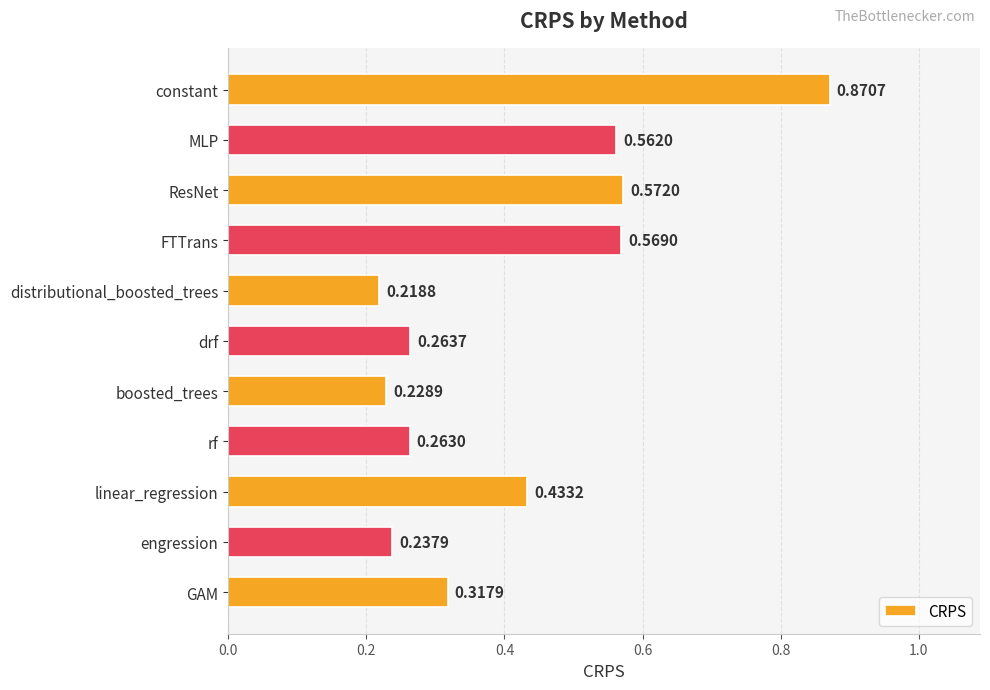

Which category has the lowest value across all series?

distributional_boosted_trees